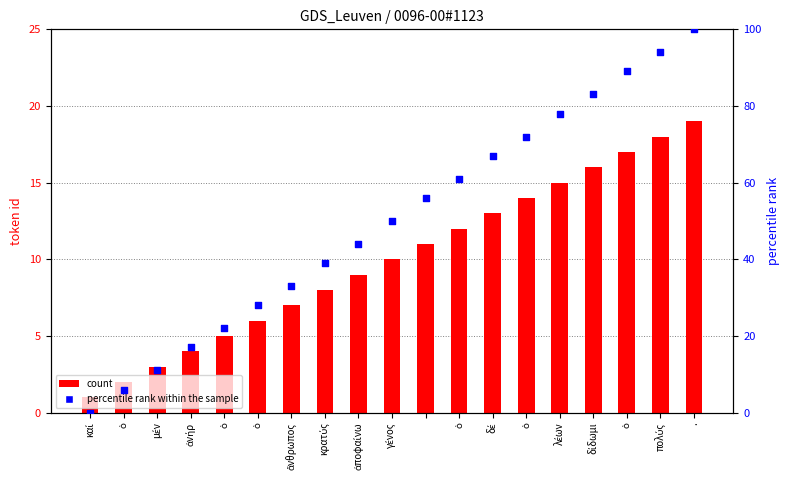

Which series reaches the maximum Y coordinate?

percentile rank within the sample